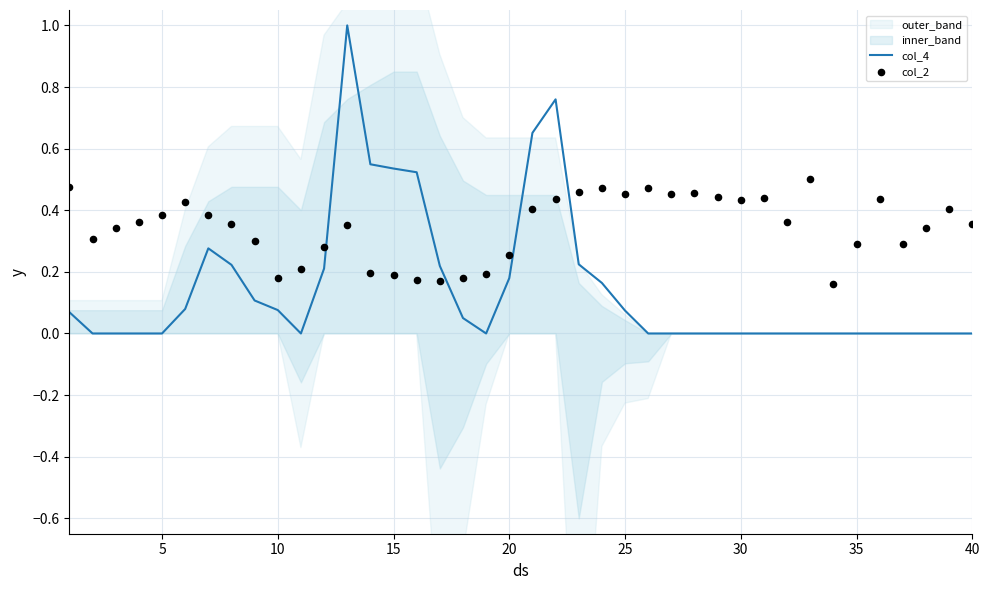

At how many categories does at least one series exceed 0?

40